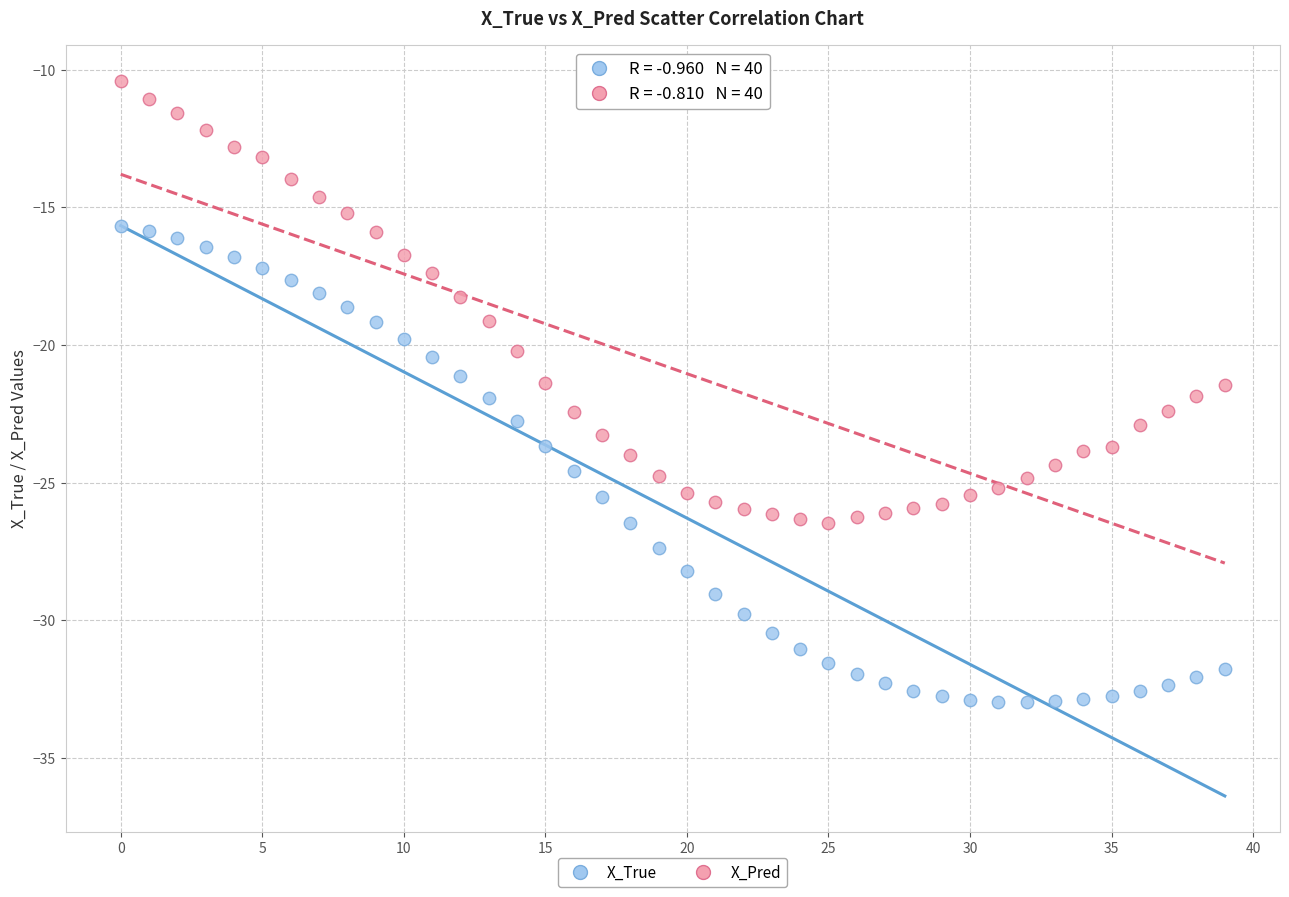

Which series has the largest Y range (max minus min)?

X_True